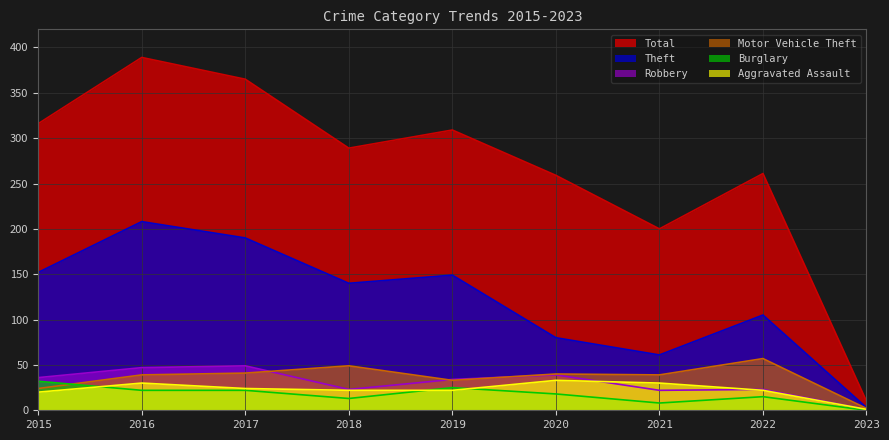

List the labels in order of Burglary value, largest first.

2015, 2019, 2016, 2017, 2020, 2022, 2018, 2021, 2023